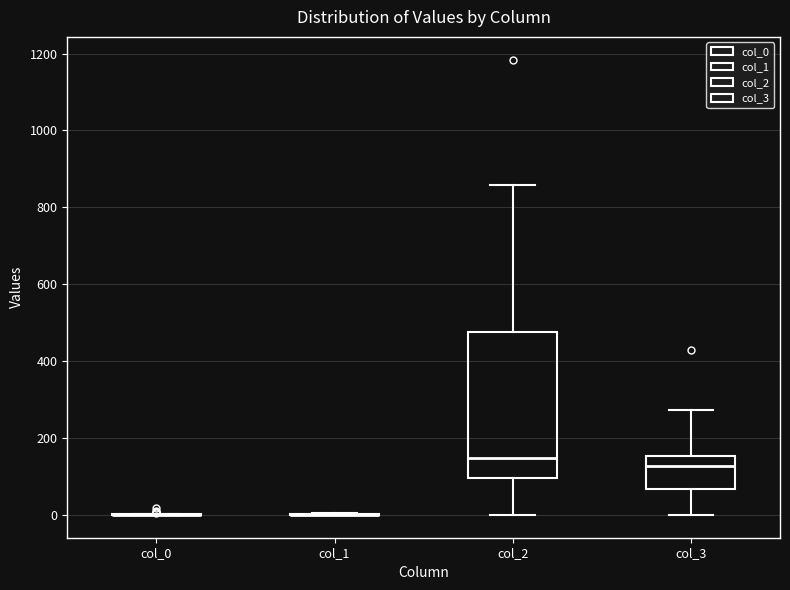

Comparing the boxes themselves (not the whiskers), which one is the tallest?

col_2